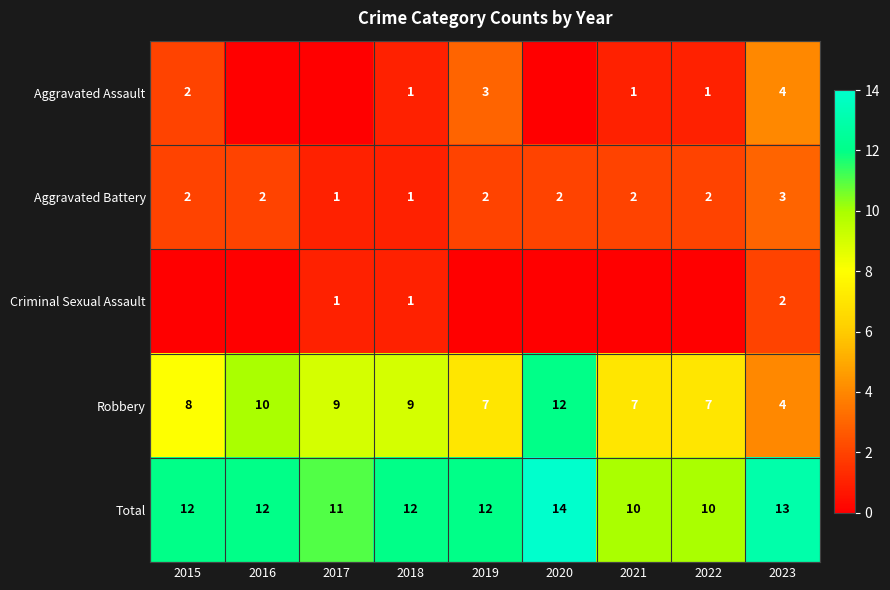

True or false: Total has a value of 4 at 2018.

False